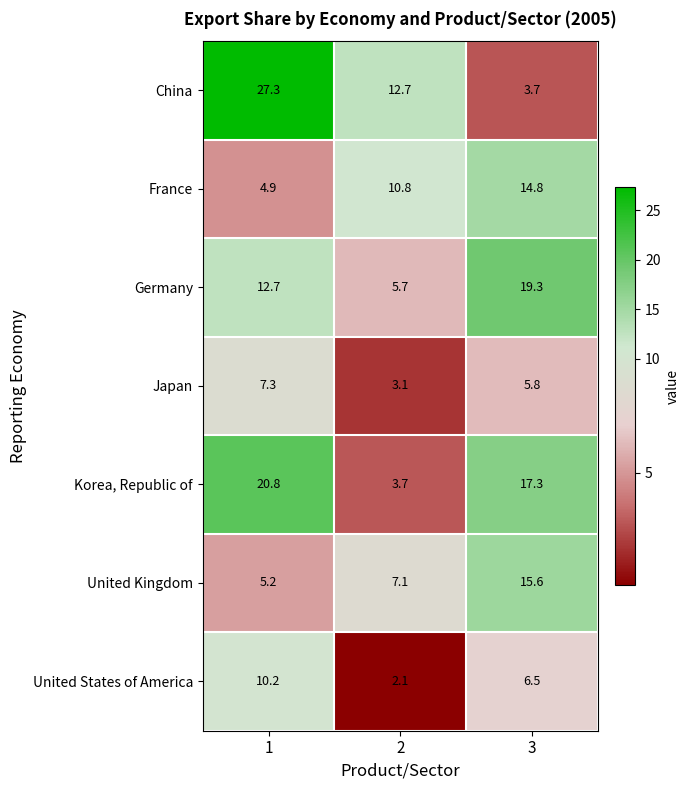

At which category does the chart reach its peak across all series?

1